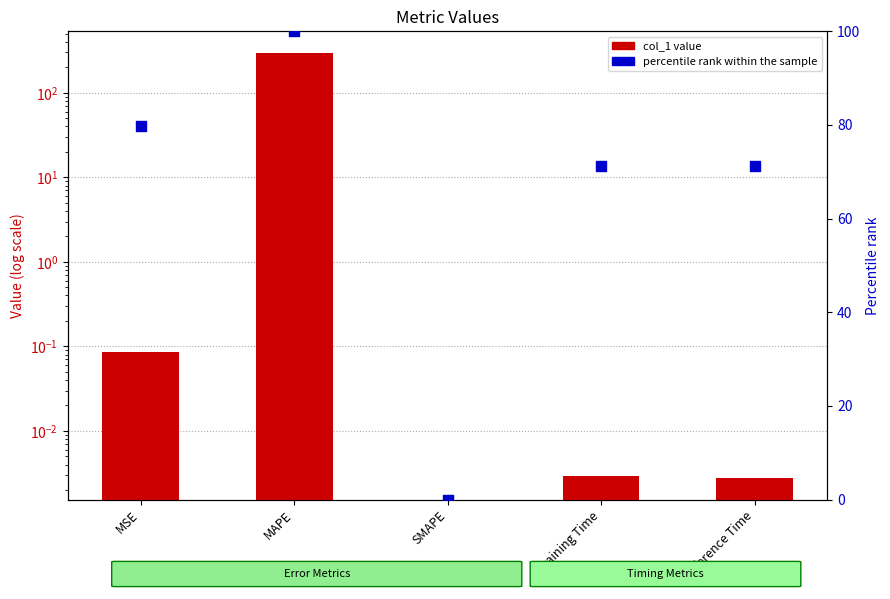

Which series has the largest Y range (max minus min)?

col_1 value